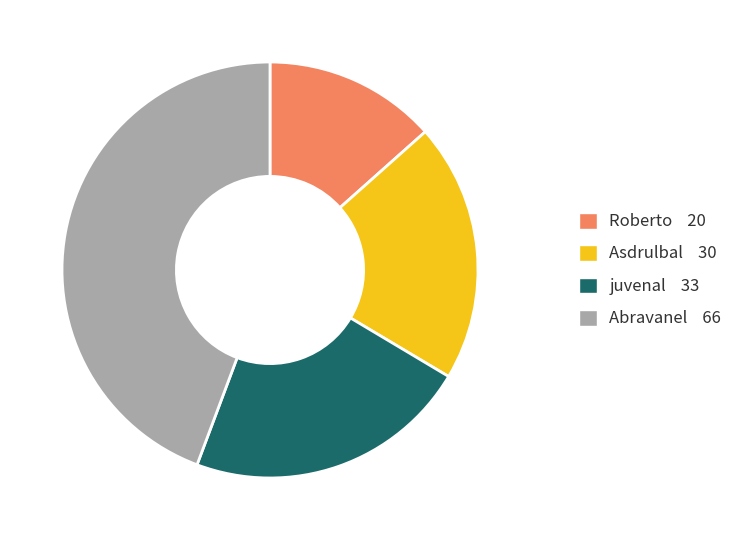

How many slices are in this pie chart?

4